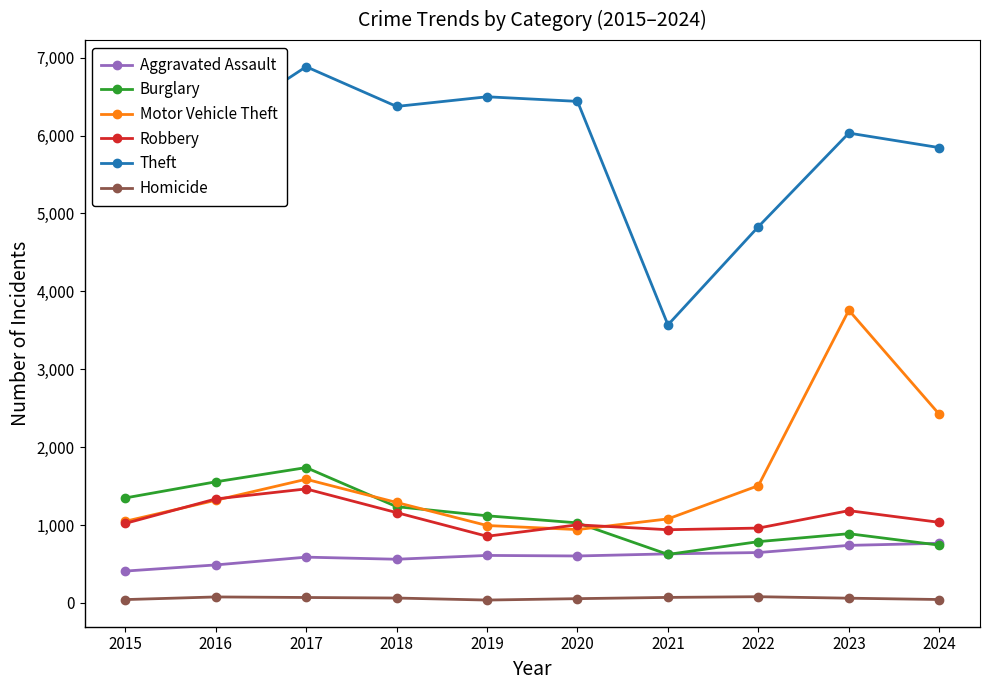

Is it true that Aggravated Assault equals 738 at 2023?

True